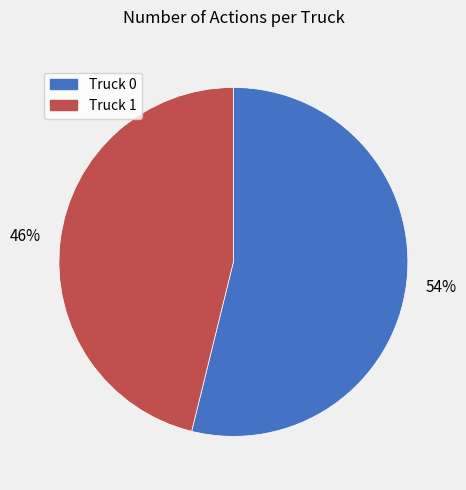

Rank the categories by value from highest to lowest.

Truck 0, Truck 1